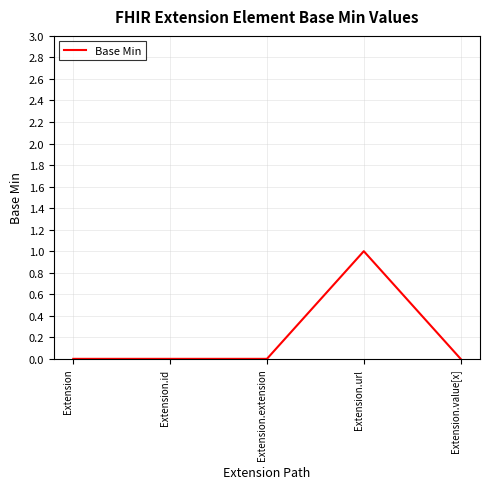

The value at Extension.value[x] is 0. True or false?

True